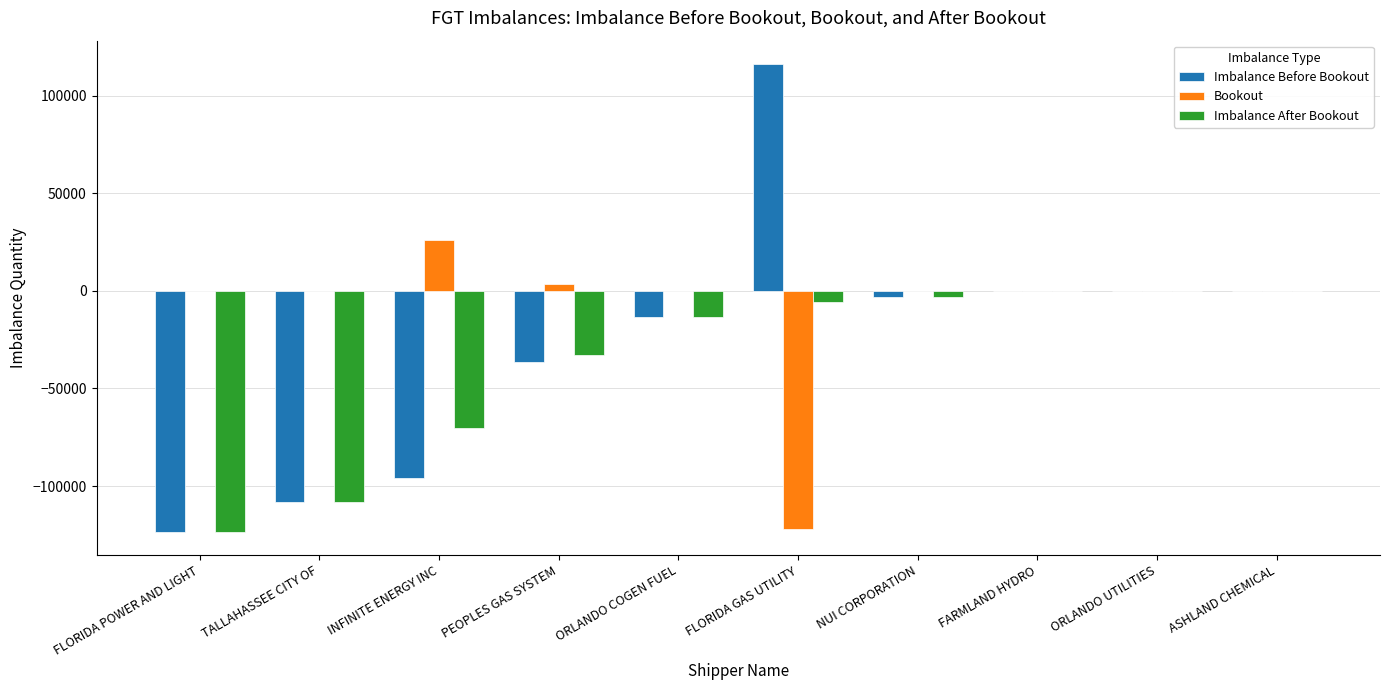

Which series has the largest total across all categories?

Bookout